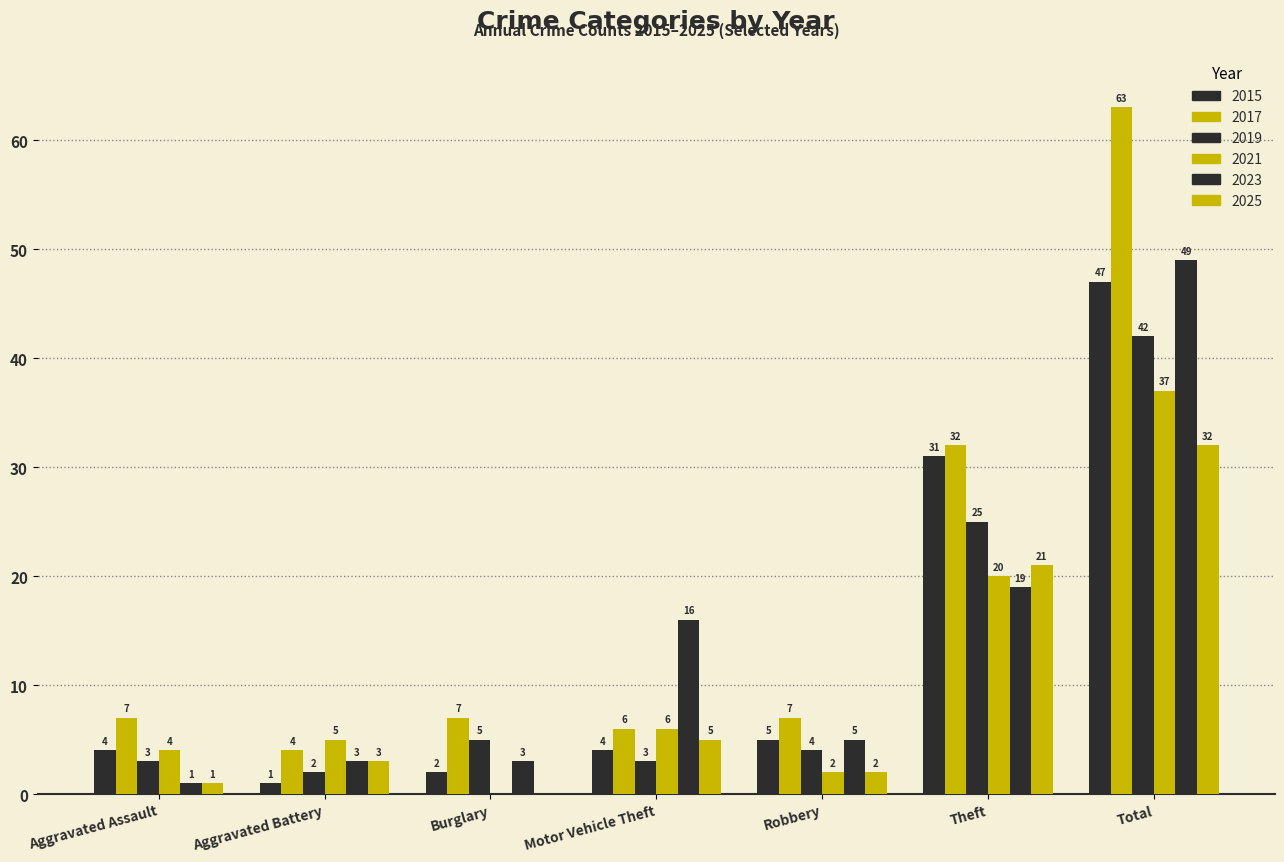

Reading left to right, what are all the values shown in this chart?

2015: 4	1	2	4	5	31	47
2017: 7	4	7	6	7	32	63
2019: 3	2	5	3	4	25	42
2021: 4	5	0	6	2	20	37
2023: 1	3	3	16	5	19	49
2025: 1	3	0	5	2	21	32